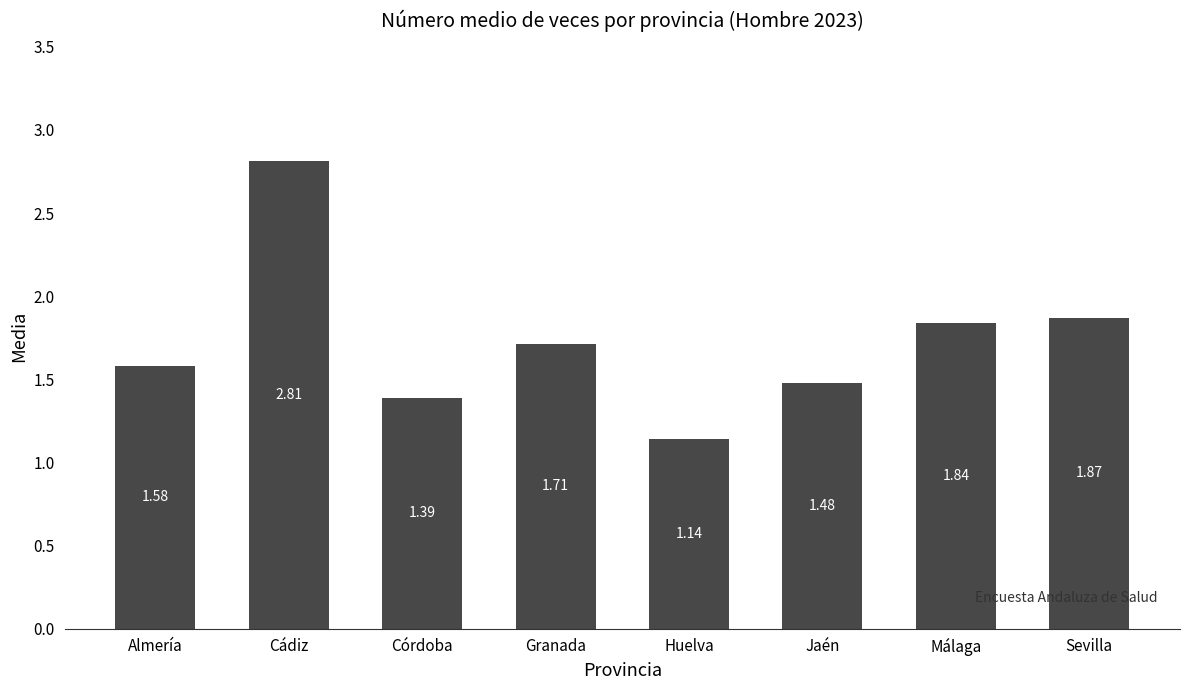

What is the sum of all values?

13.8